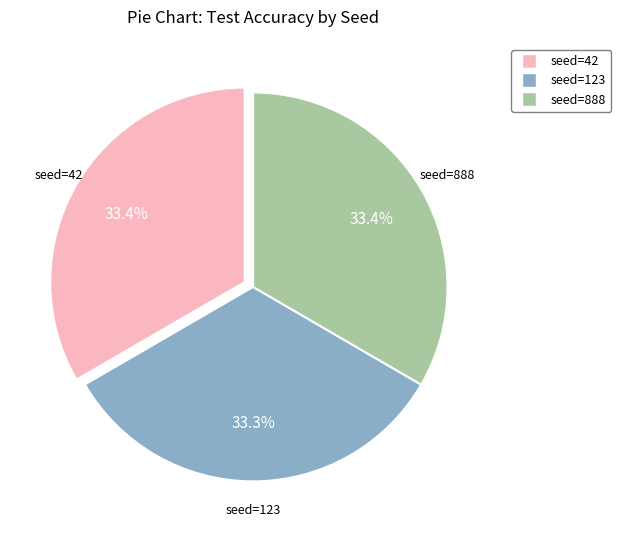

How many slices are in this pie chart?

3